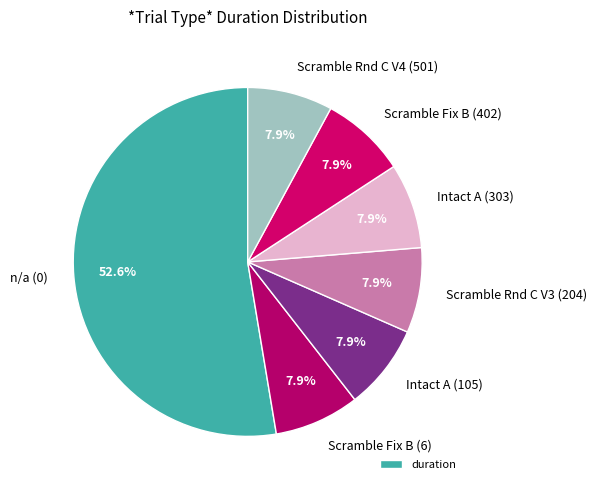

Which has a higher value, n/a (0) or Intact A (303)?

n/a (0)